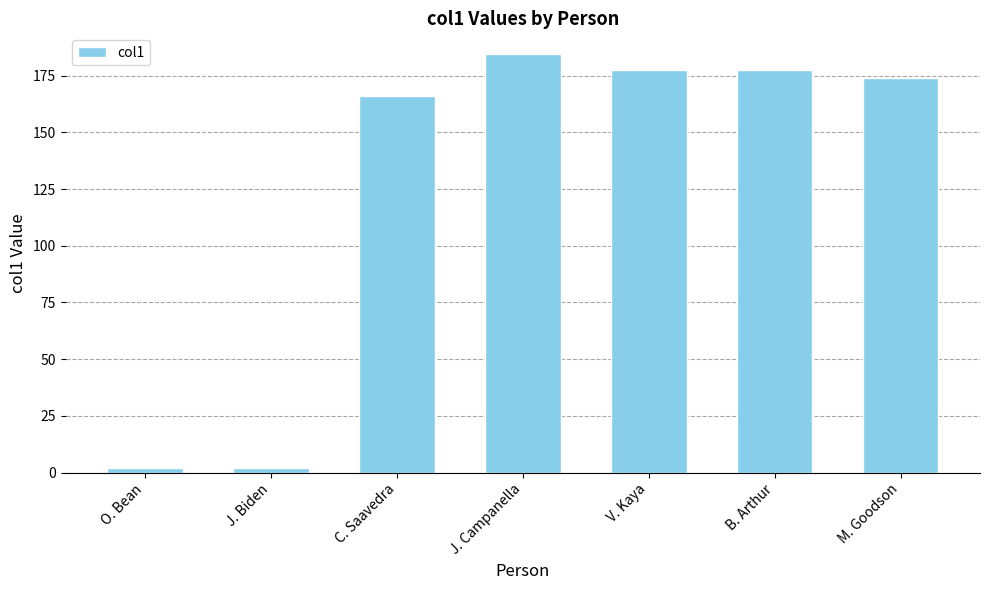

The value at J. Campanella is 294.0. True or false?

False